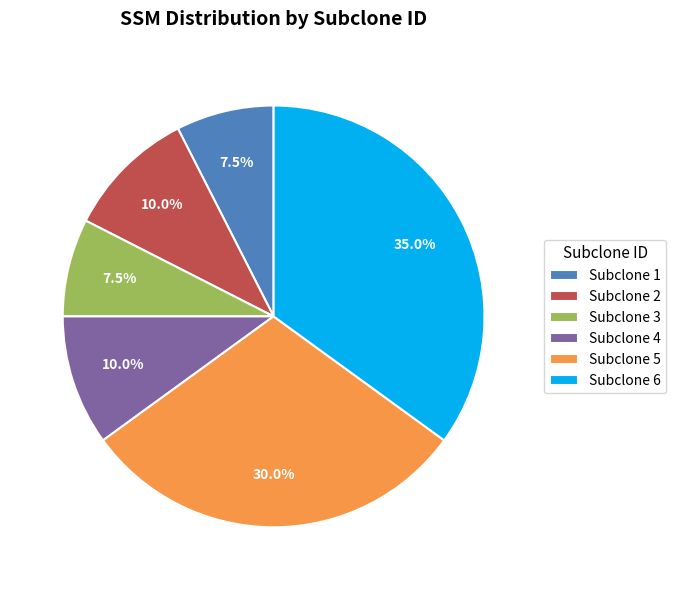

Is the sum of Subclone 5 and Subclone 2 greater than half?

No